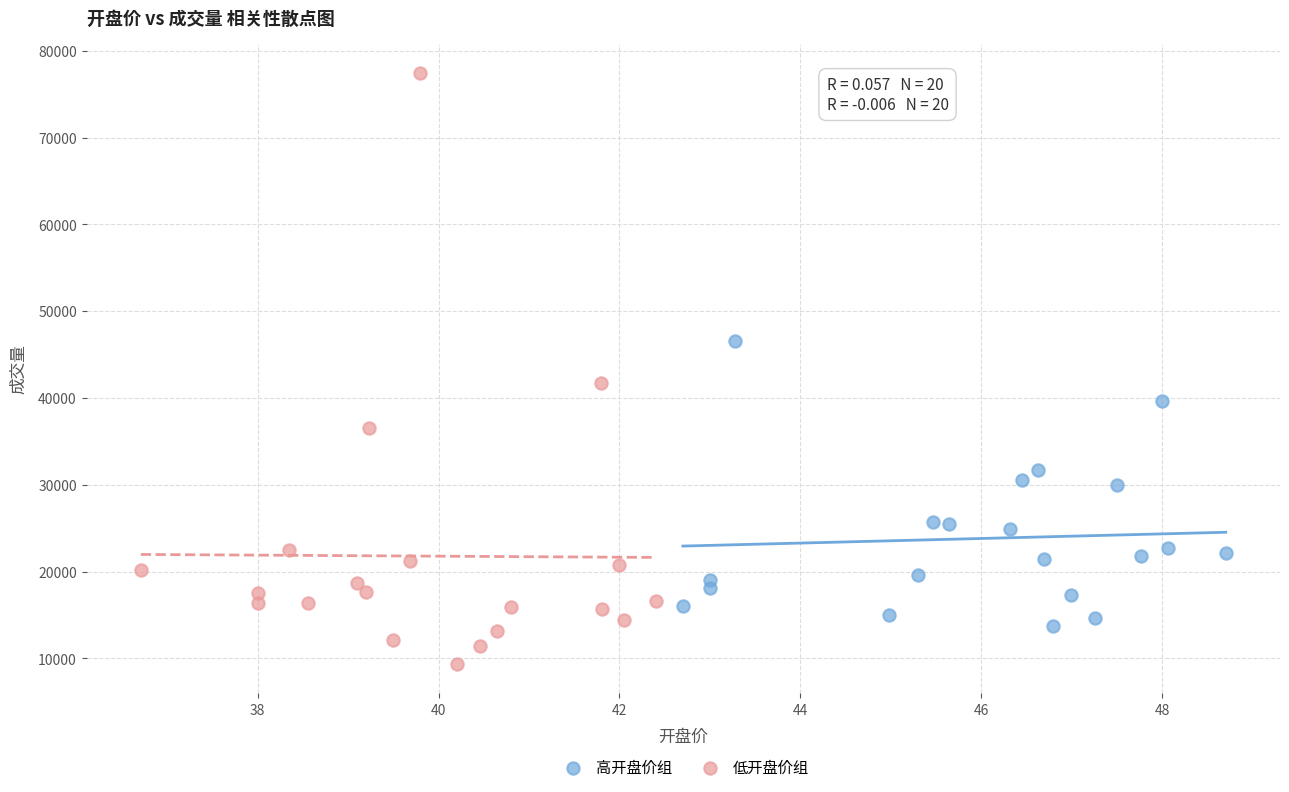

Which series reaches the minimum Y coordinate?

低开盘价组